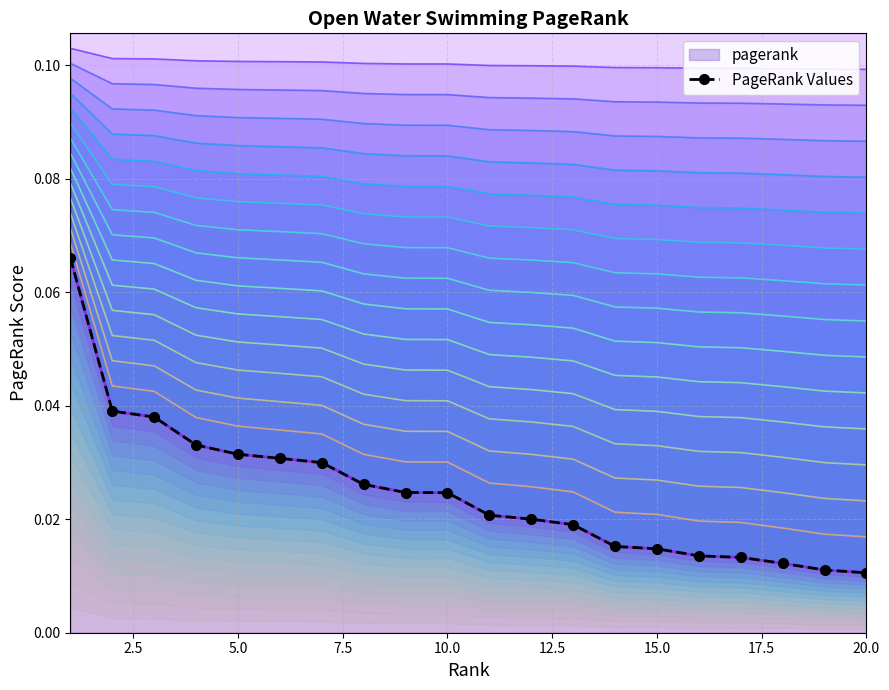

The value at 15.0 is 0.0. True or false?

False